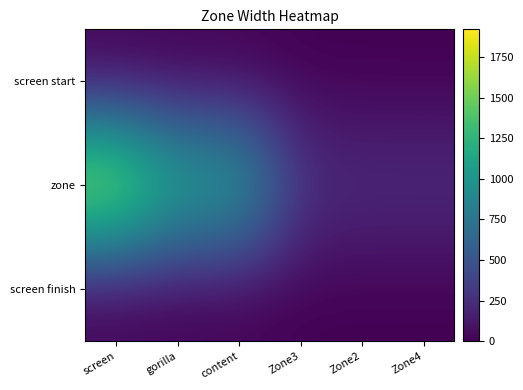

At how many categories does at least one series exceed 1885?

1